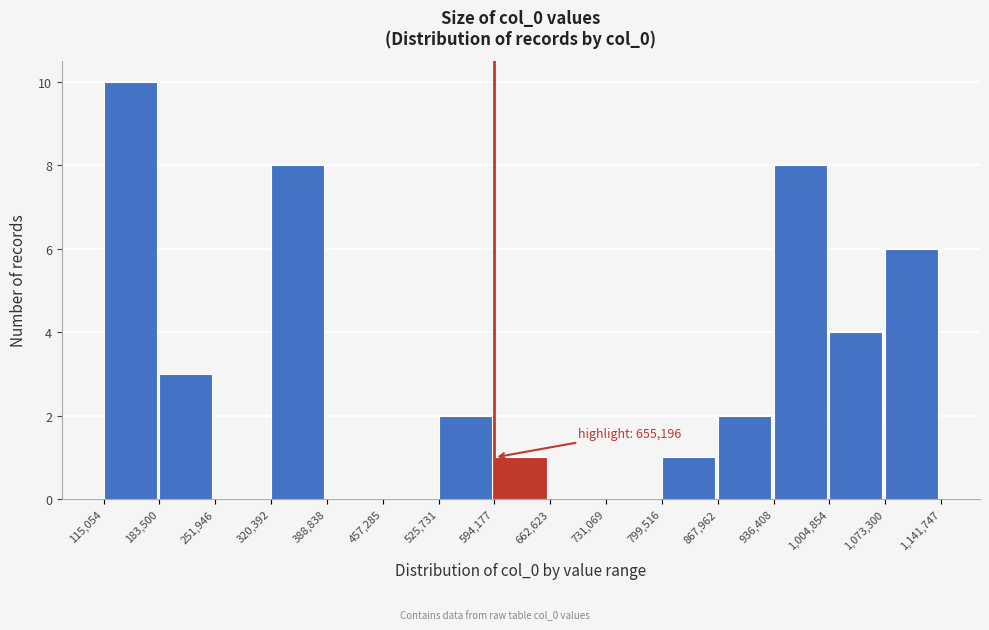

Which range on the x-axis has the tallest bar?

115,054 to 183,500